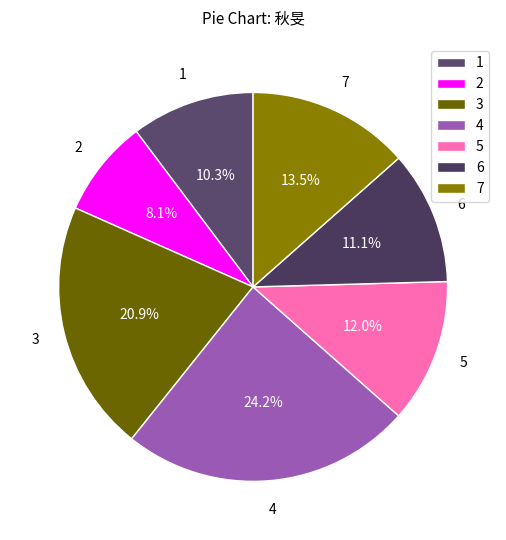

How many segments does this pie chart have?

7